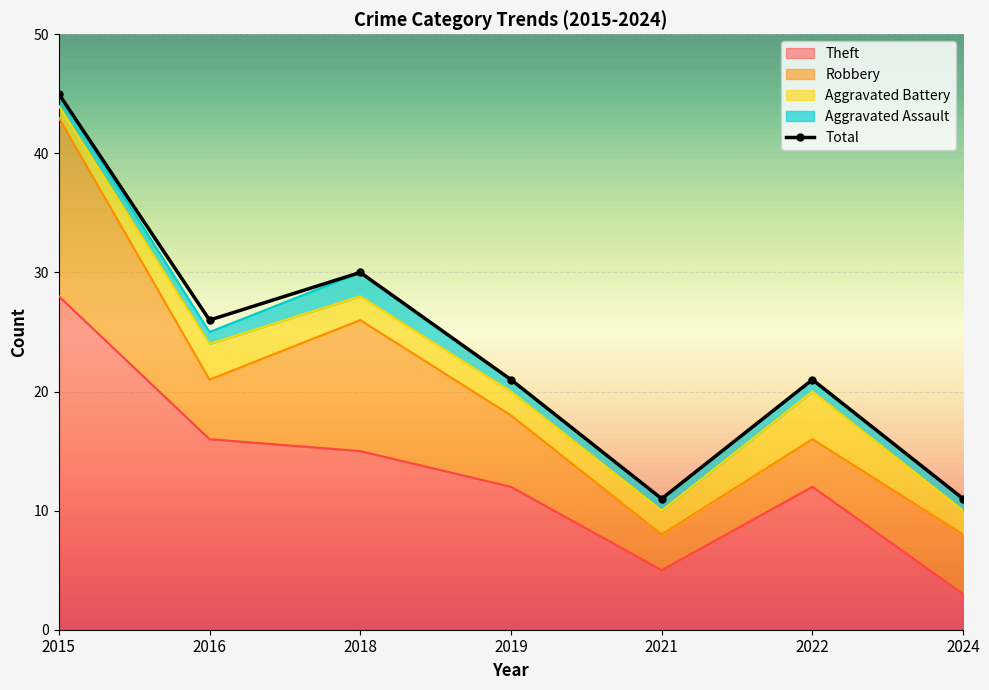

List the labels in order of Total value, largest first.

2015, 2018, 2016, 2019, 2022, 2021, 2024